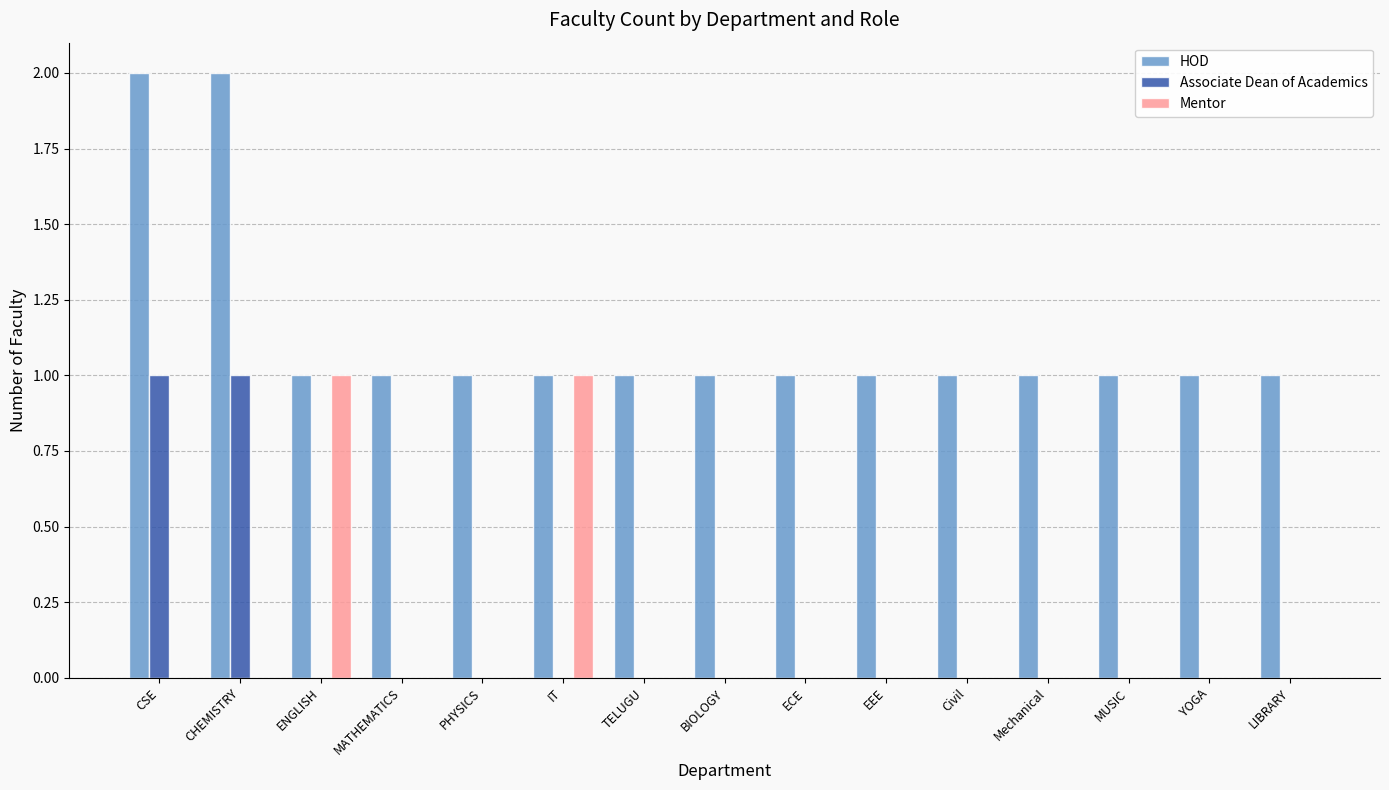

Is the value of HOD at Civil greater than the value of Associate Dean of Academics at EEE?

Yes